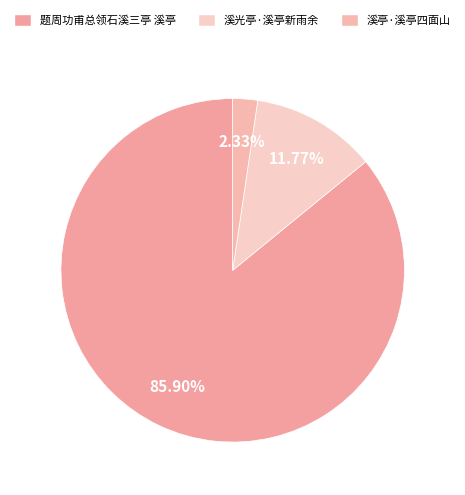

Which category has the smallest portion of the pie?

溪亭·溪亭四面山